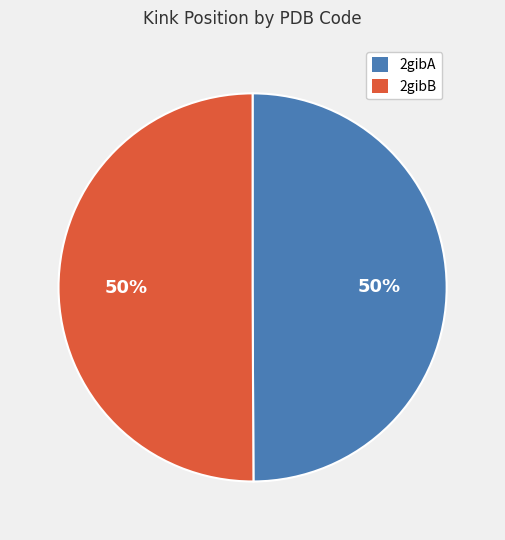

Is the sum of 2gibA and 2gibB greater than half?

Yes